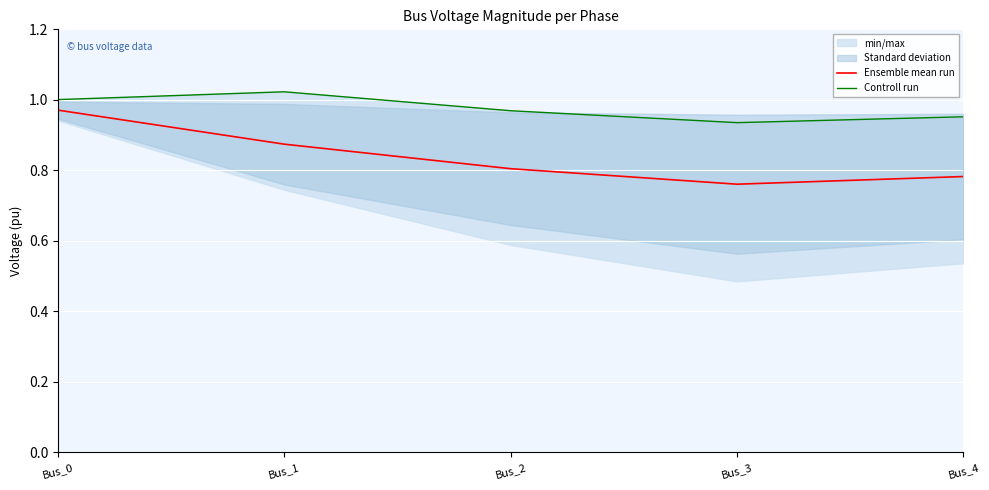

Which has a higher value, Bus_3 or Bus_2?

Bus_2